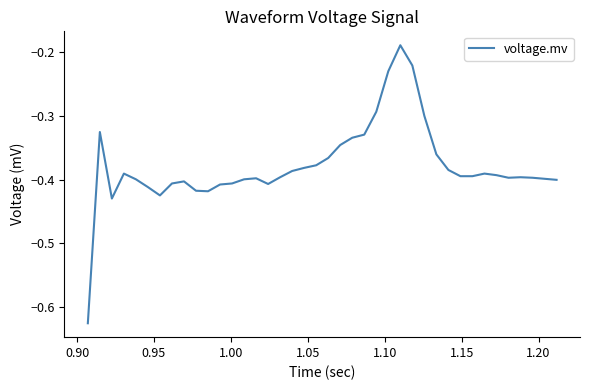

What is the difference between the maximum and minimum values?

0.4